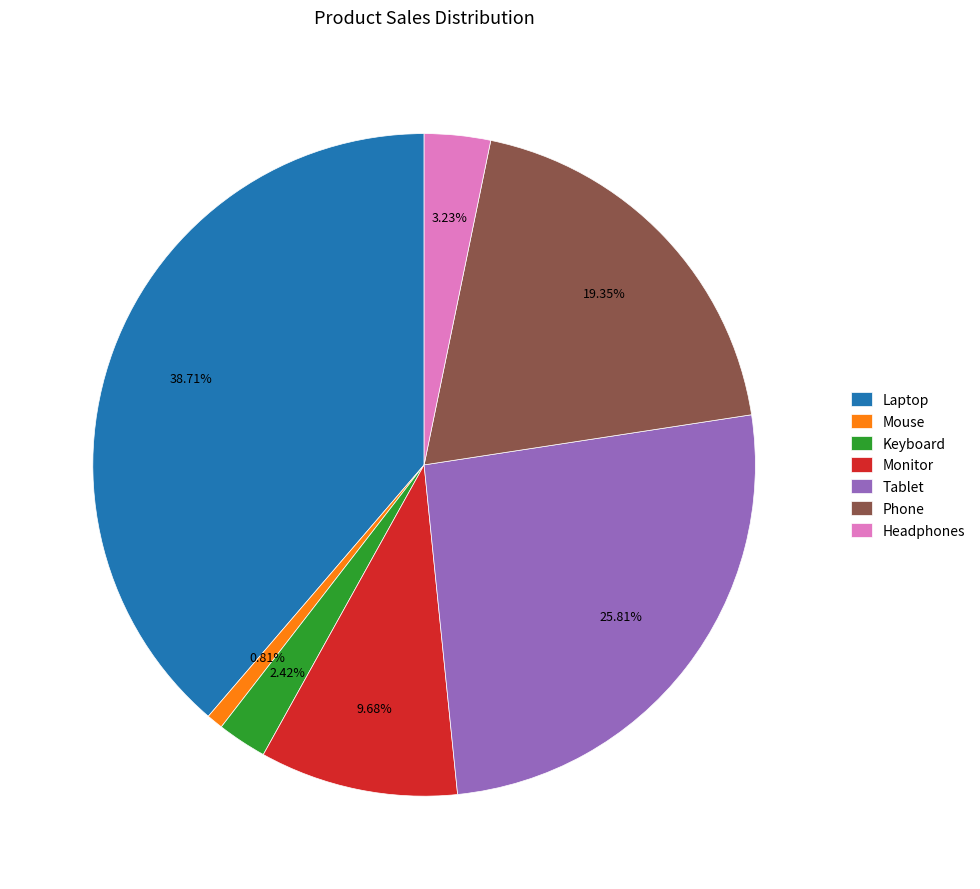

To the nearest percent, what is the difference between the Phone and Keyboard slice percentages?

17%